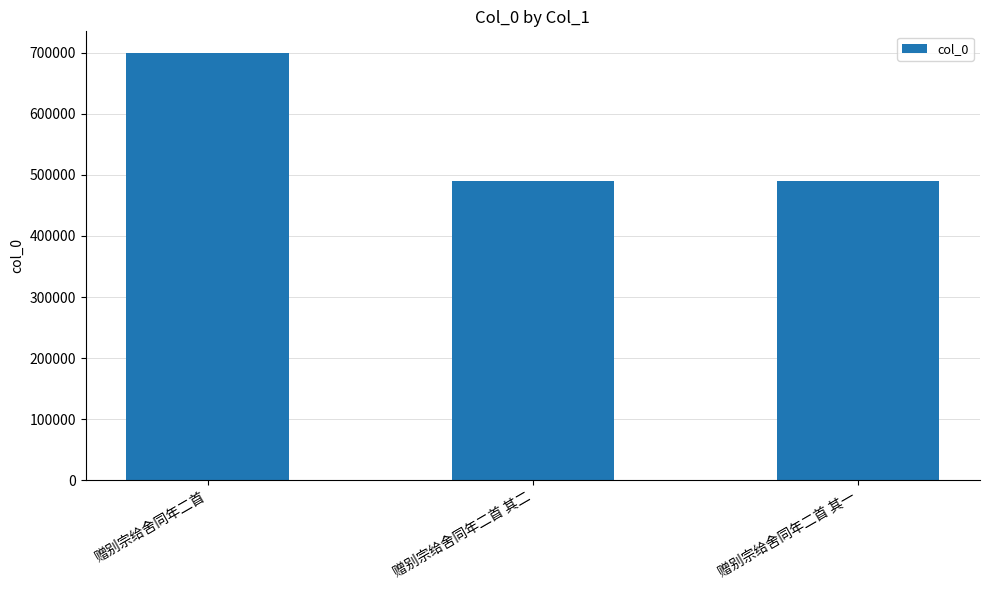

What is the value of the 1st bar from the left?

699871